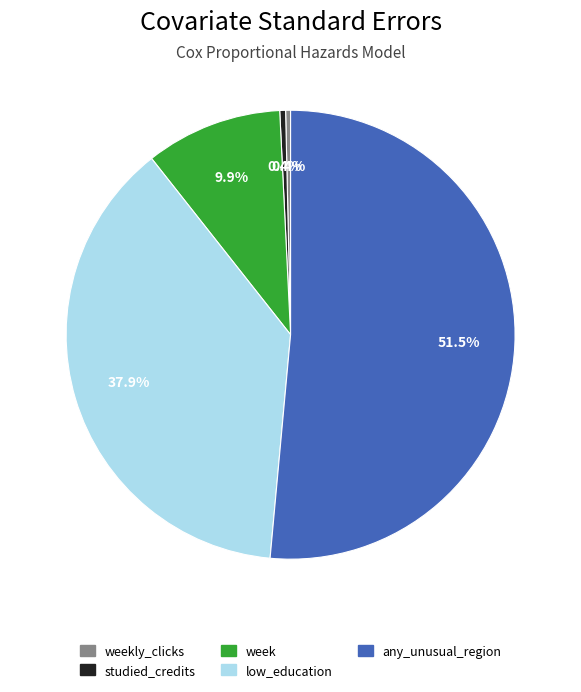

What is the majority slice?

any_unusual_region